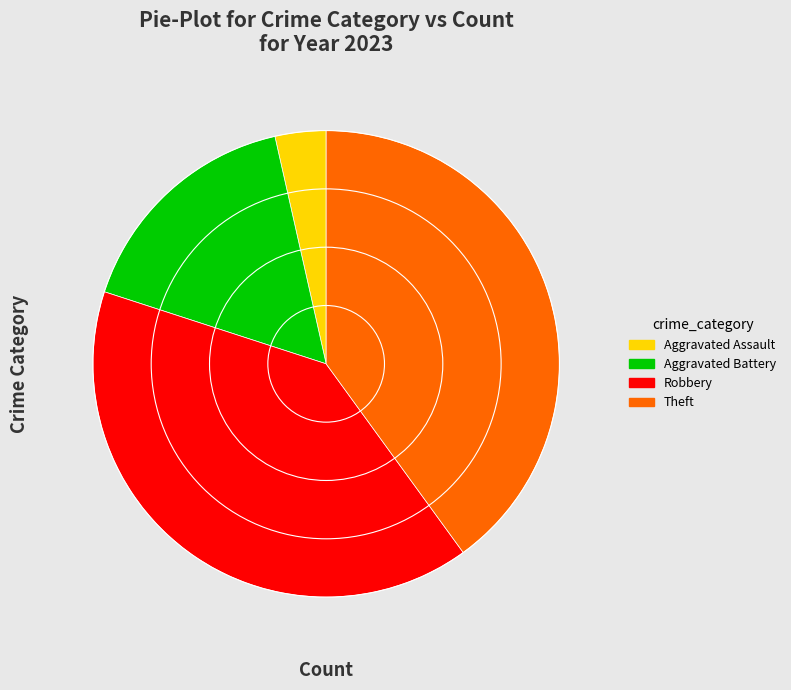

Does any single category account for the majority?

No